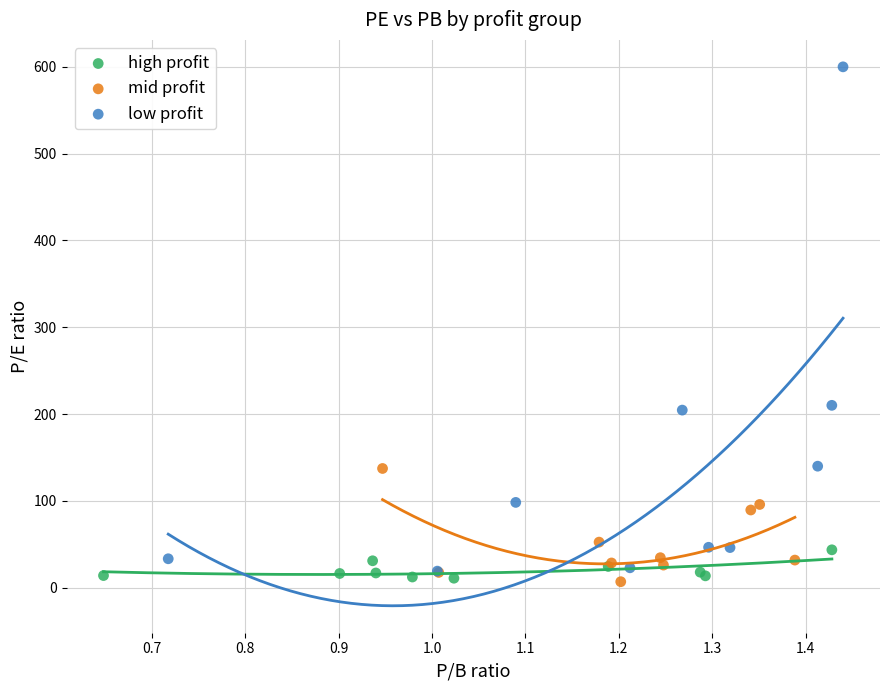

Which series reaches the maximum Y coordinate?

low profit